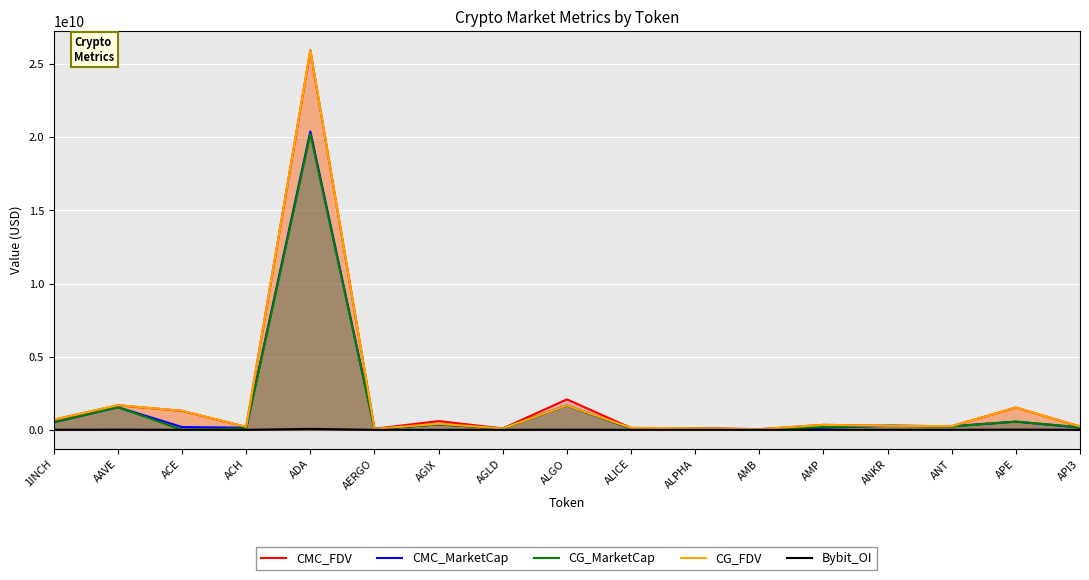

What is the label of the 13th point from the left?

AMP